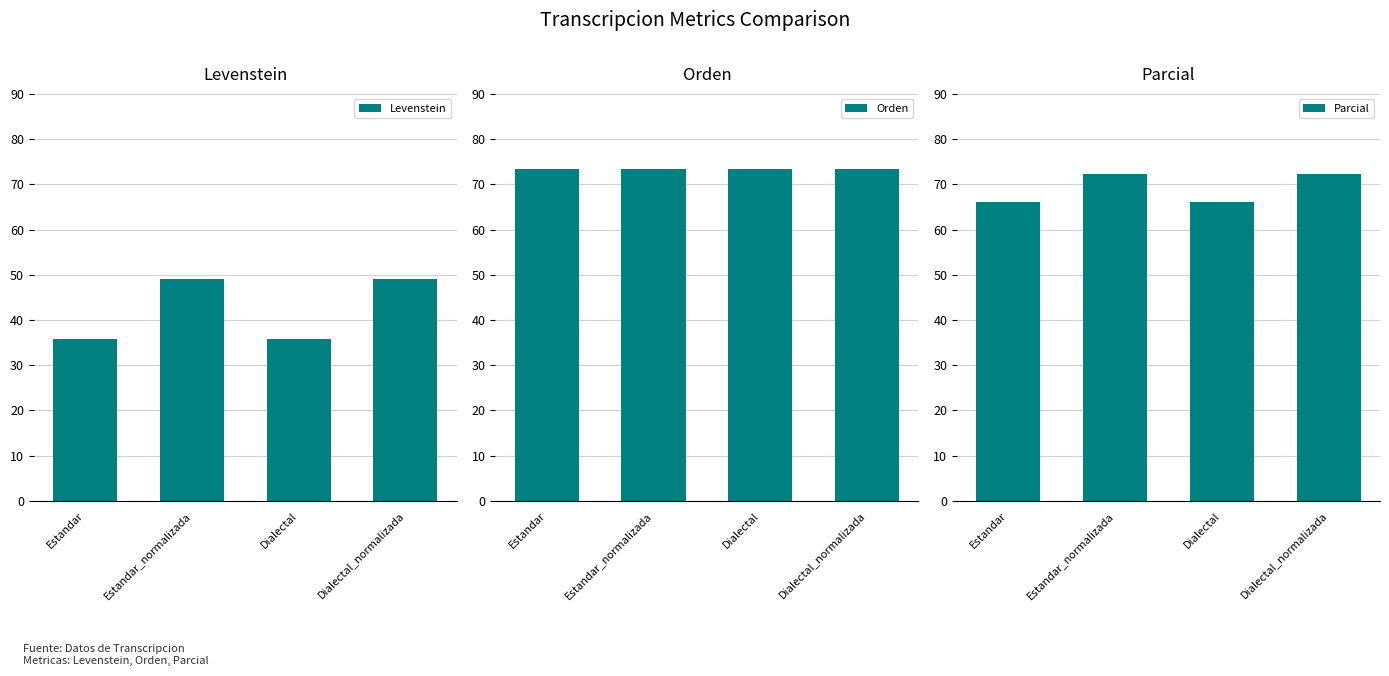

What is the sum of the Orden values at Estandar_normalizada and Dialectal?

146.7